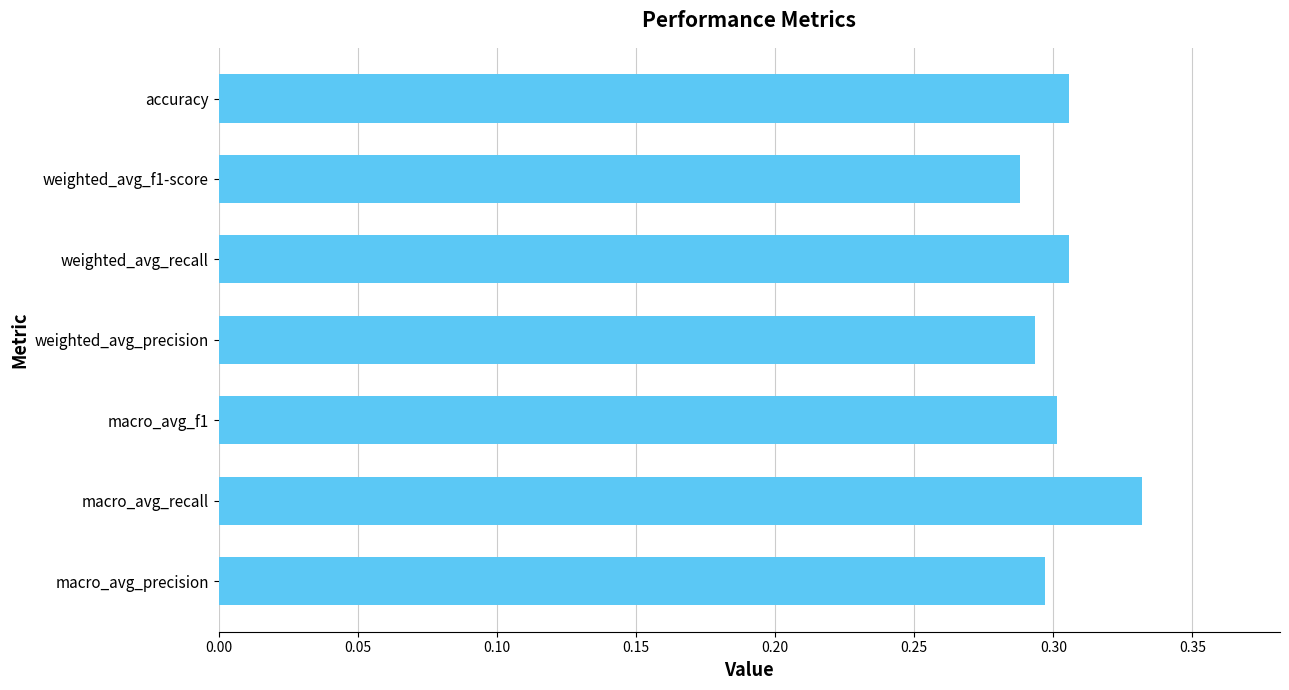

The chart shows a value of 0.1 at macro_avg_precision. True or false?

False